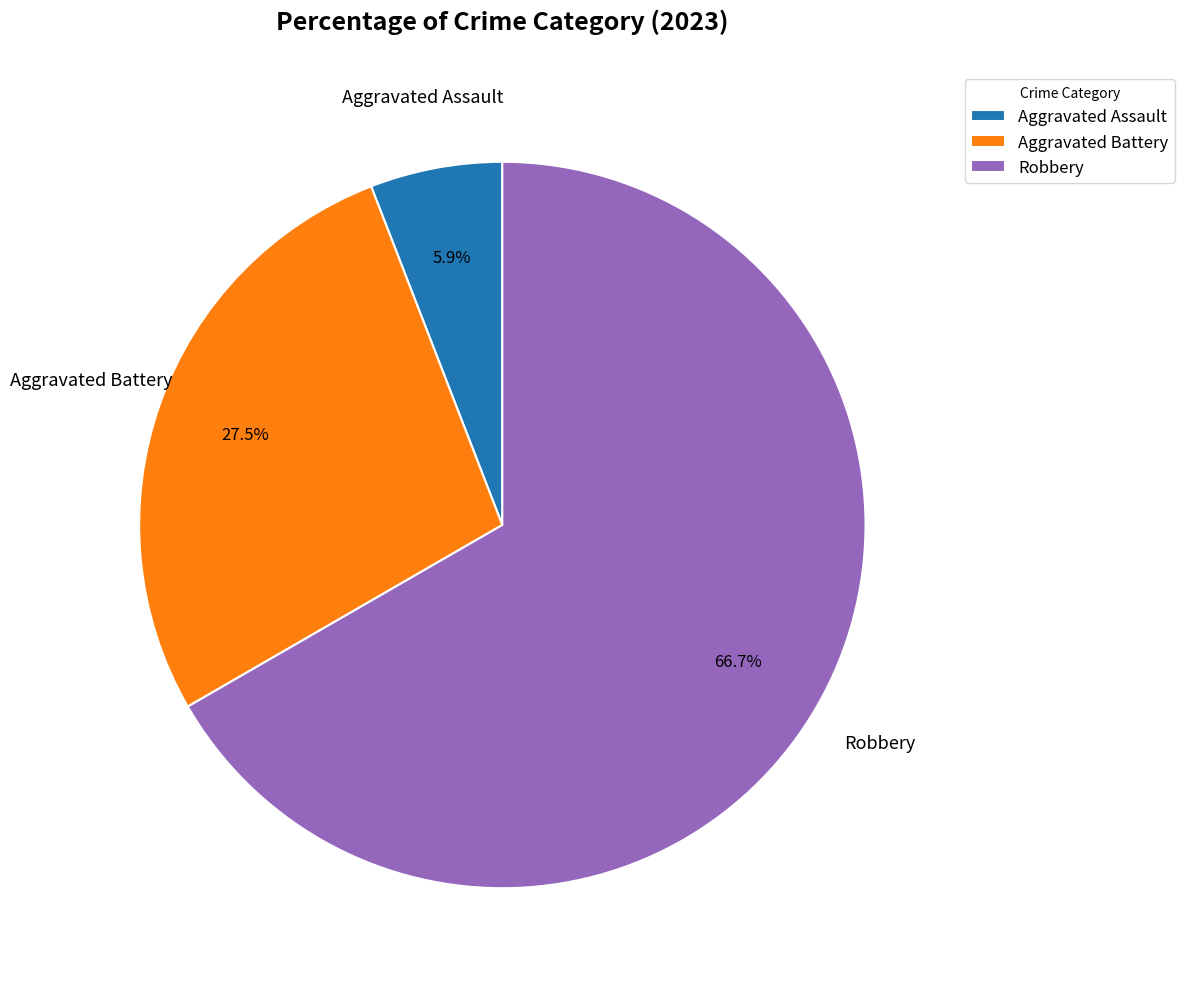

To the nearest percent, what is the average slice percentage?

33%